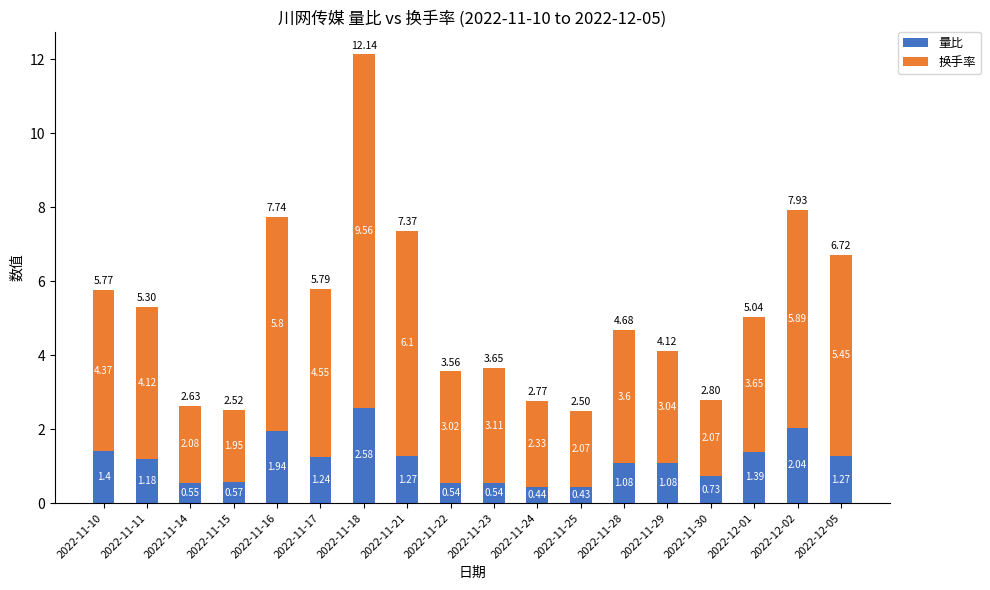

What is the difference between the second highest and minimum values in the 量比 series?

1.6